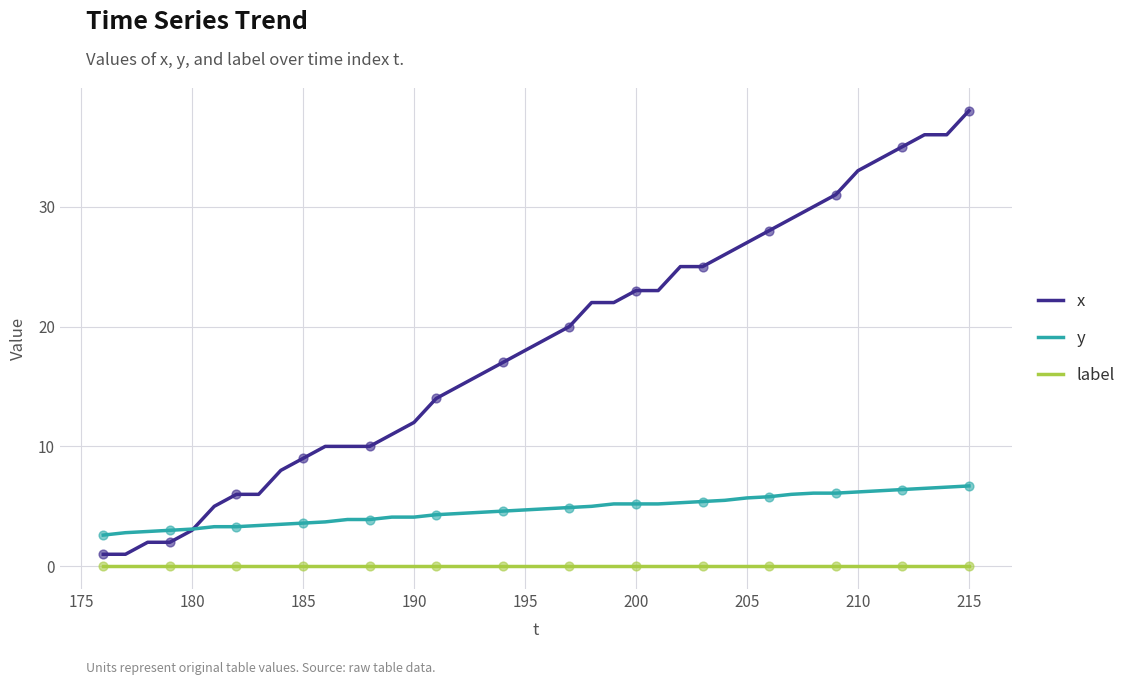

Which series has the largest total across all categories?

x